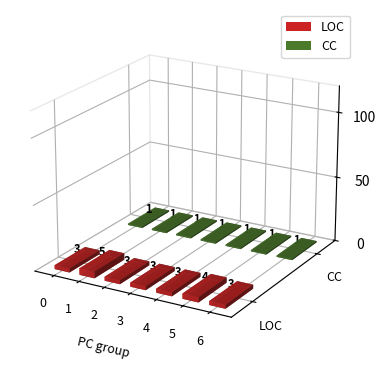

What is the lowest value of the CC series?

1